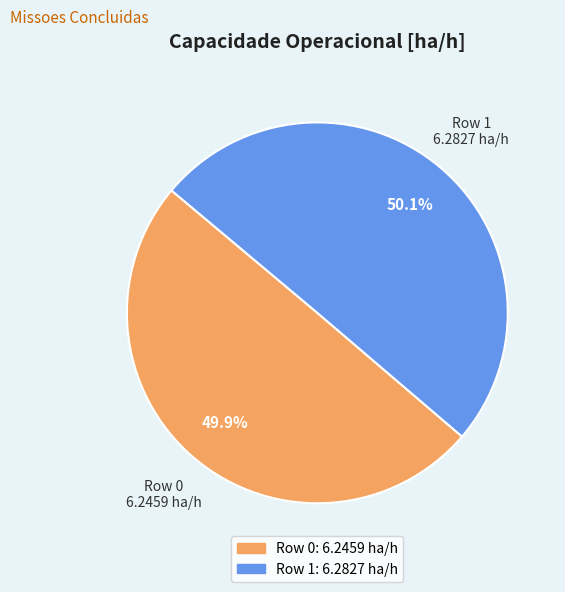

Approximately how many times larger is the value at Row 0 compared to Row 1?

1.0